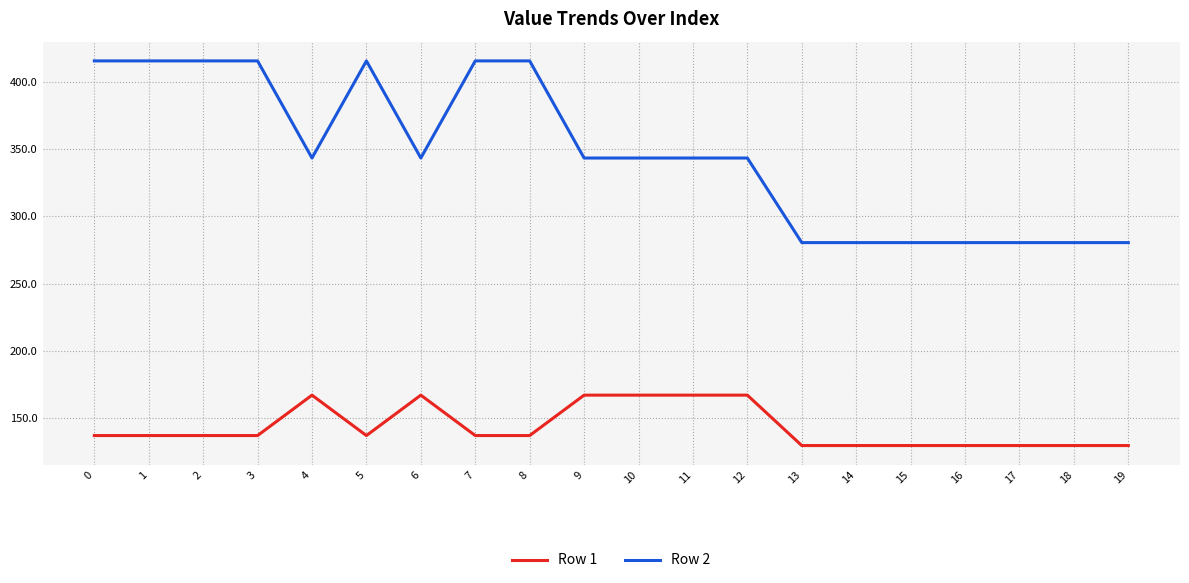

What is the maximum value for Row 1?

166.8